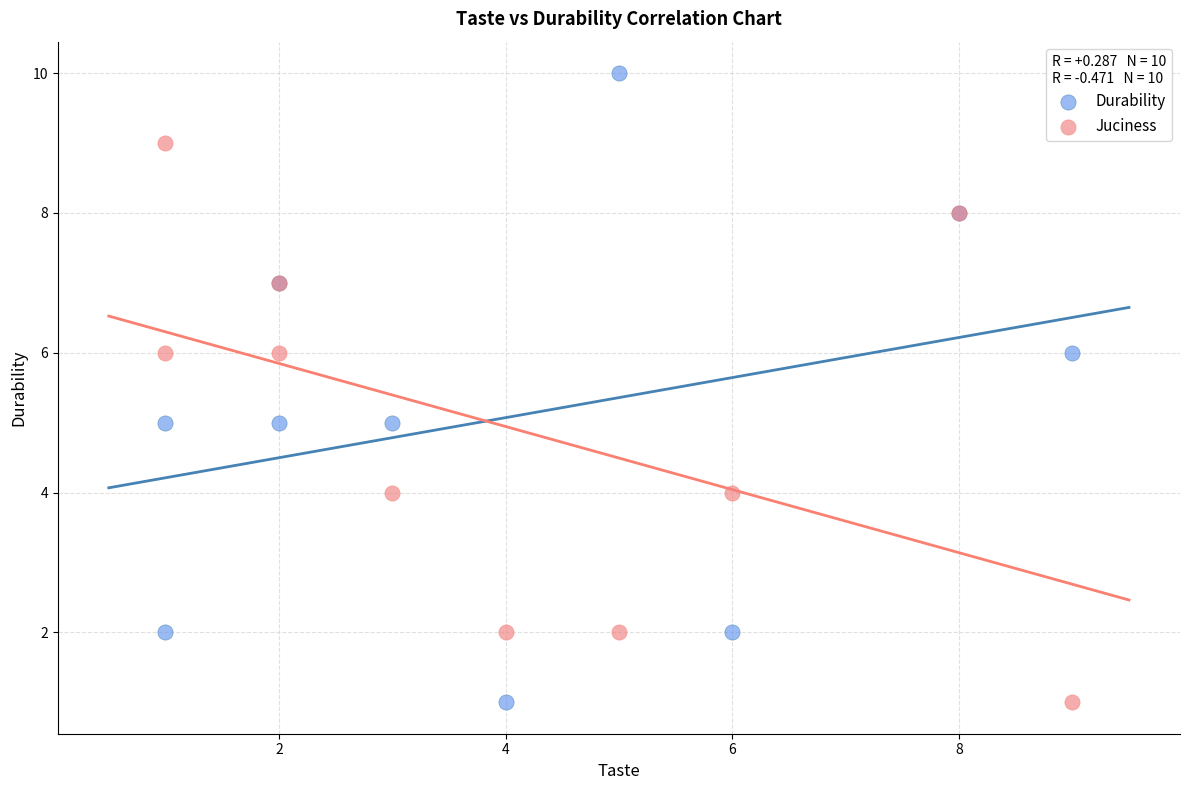

Which series has the largest Y range (max minus min)?

Durability